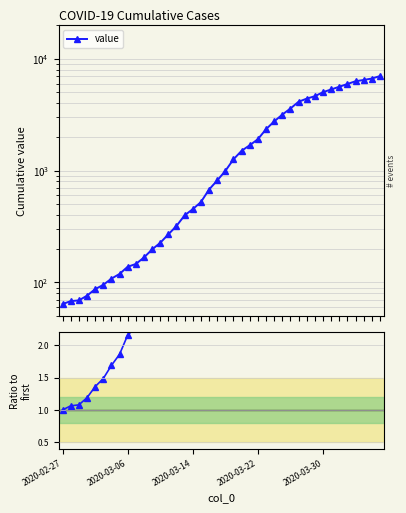

Where is the data nearest to the value 55?

28